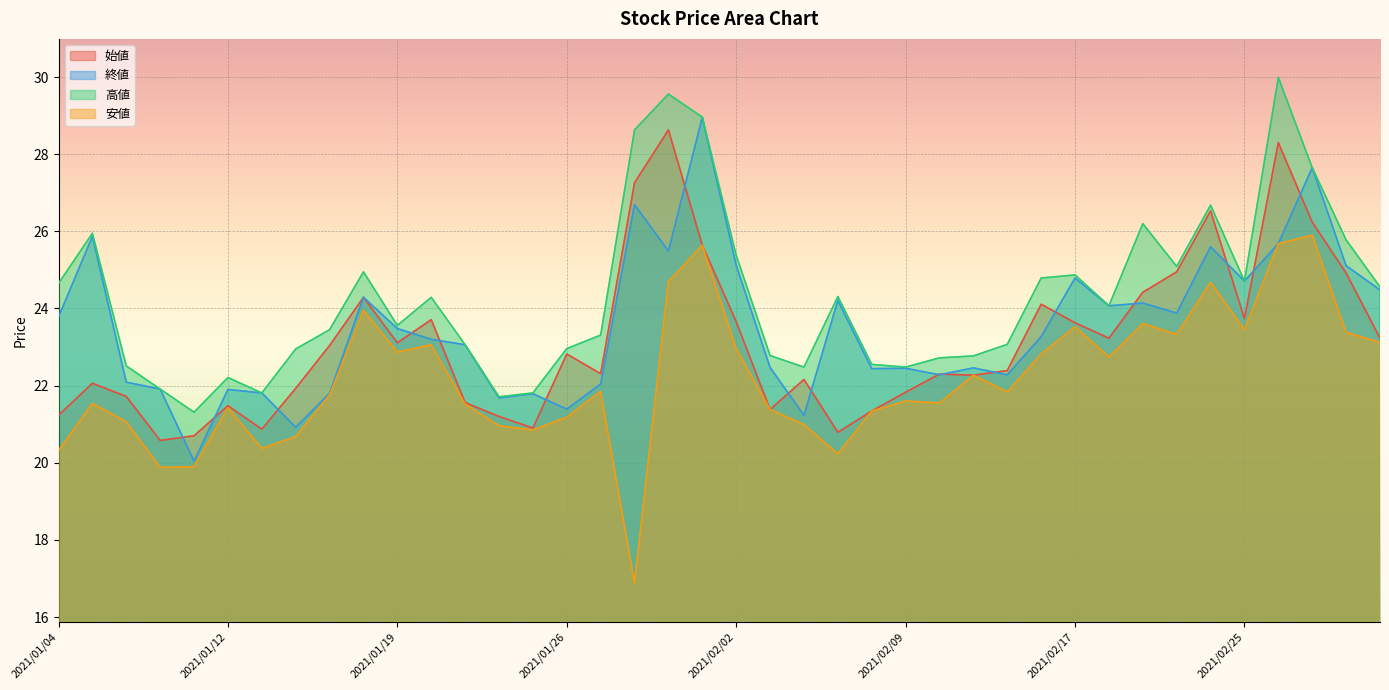

Is the value of 始値 at 2021/02/16 greater than the value of 高値 at 2021/02/05?

No